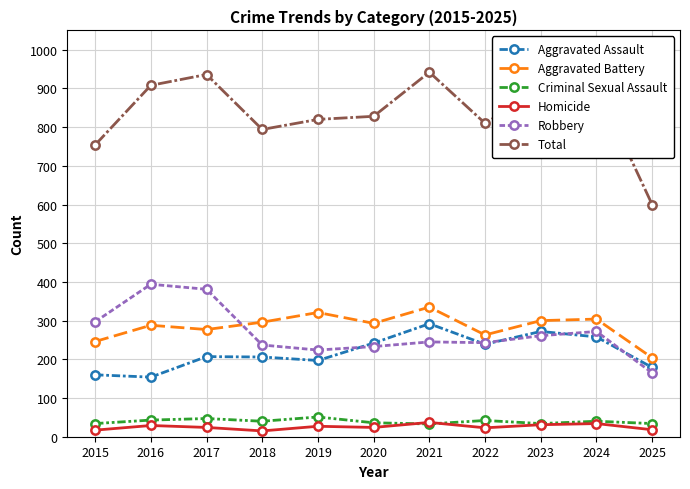

Which series has the largest total across all categories?

Total